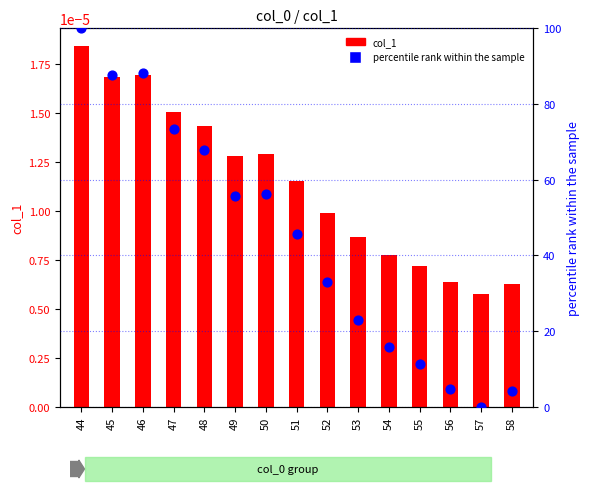

Is the value of percentile rank within the sample at 48 greater than the value of col_1 at 48?

Yes